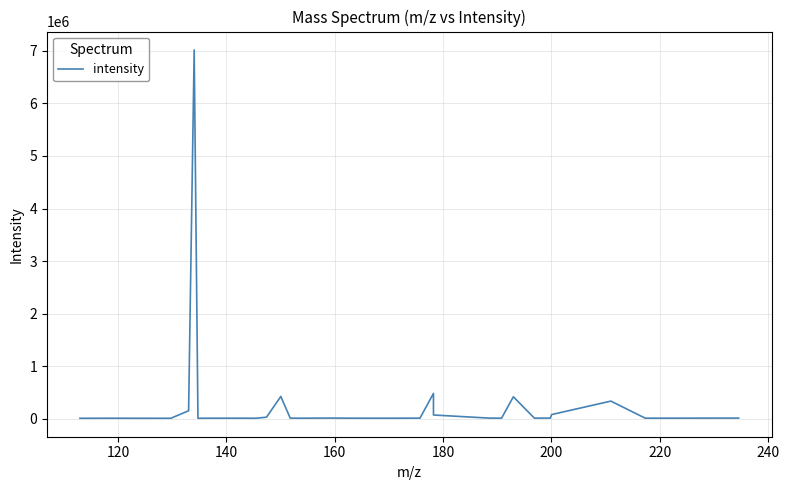

What is the difference between the maximum and minimum values?

7012869.5